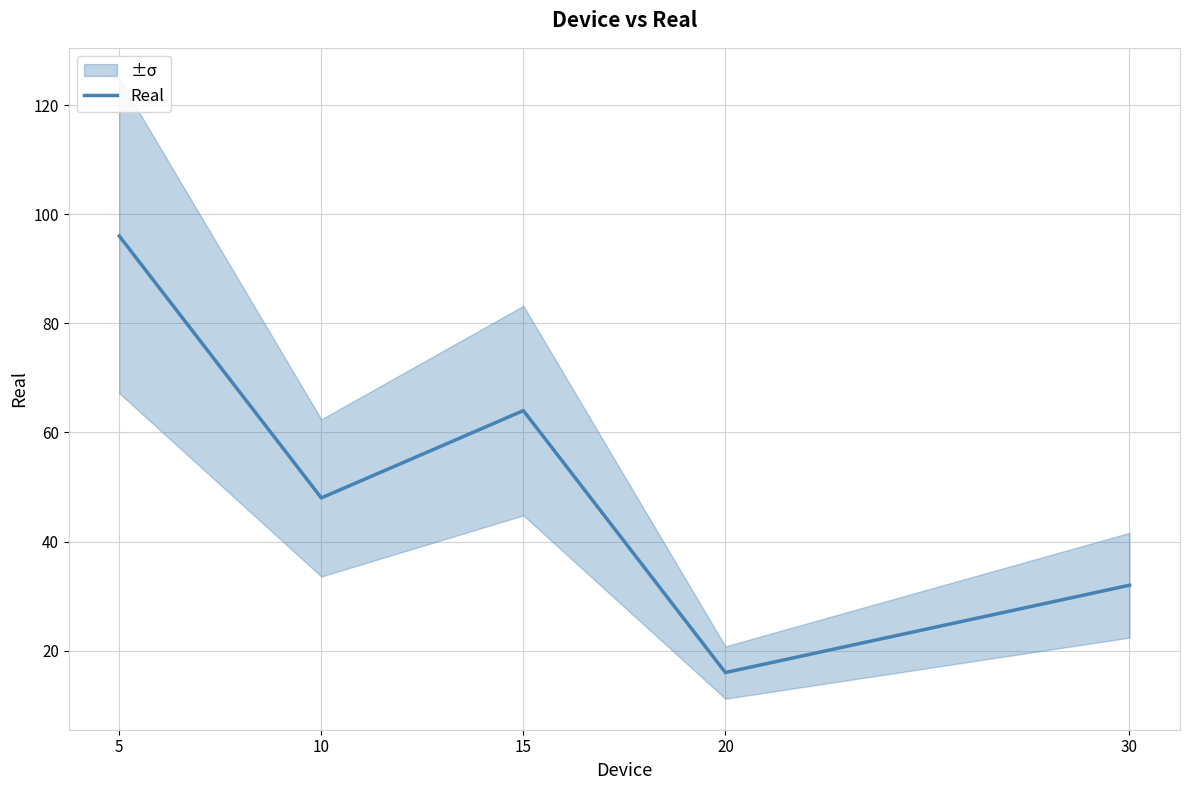

Reading right to left, list all the values displayed in this chart.

32	16	64	48	96